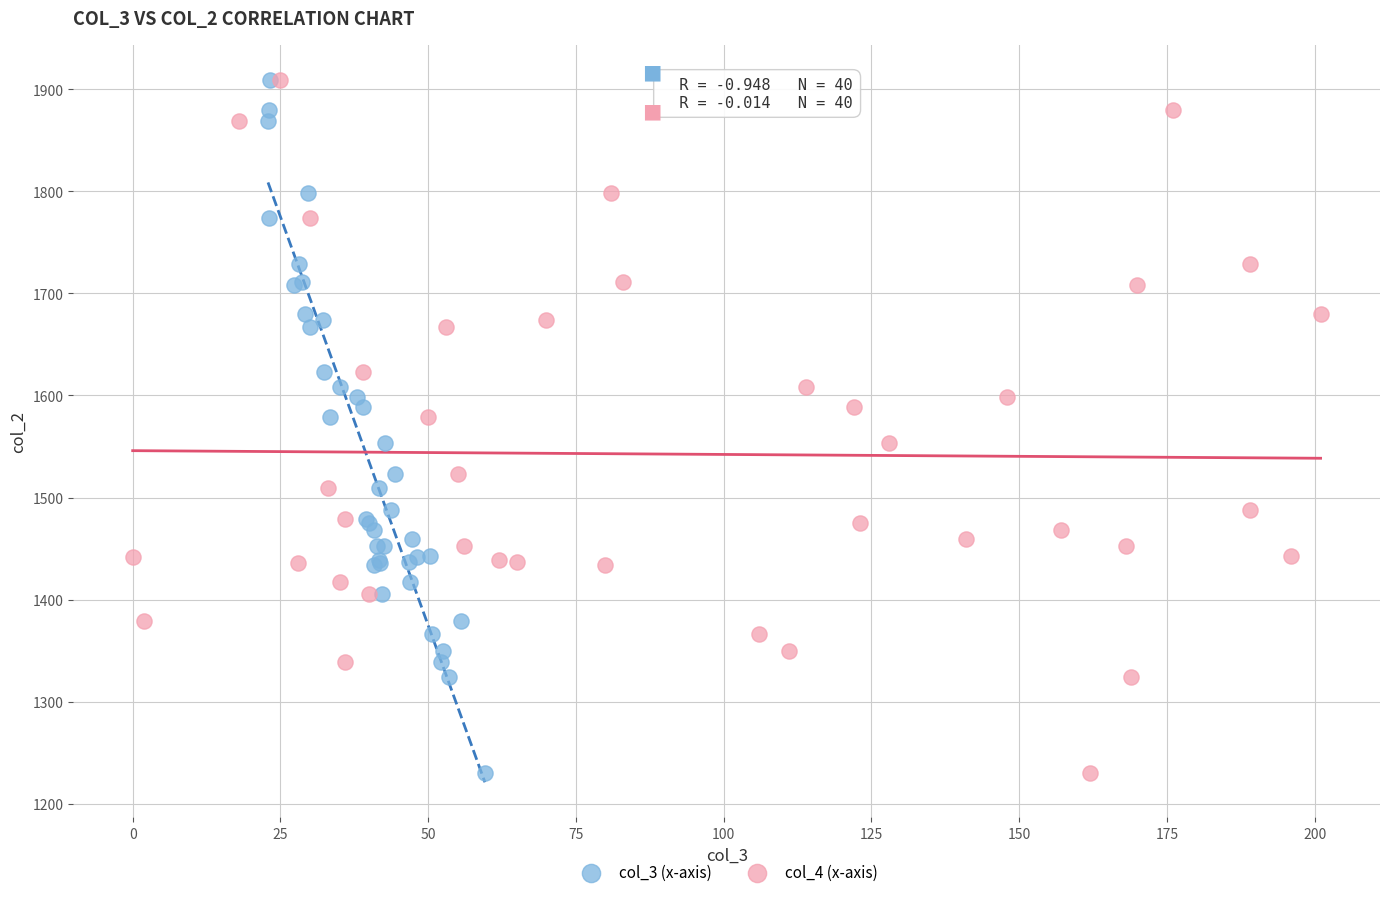

What are all the series names shown in the legend?

col_3 (x-axis), col_4 (x-axis)